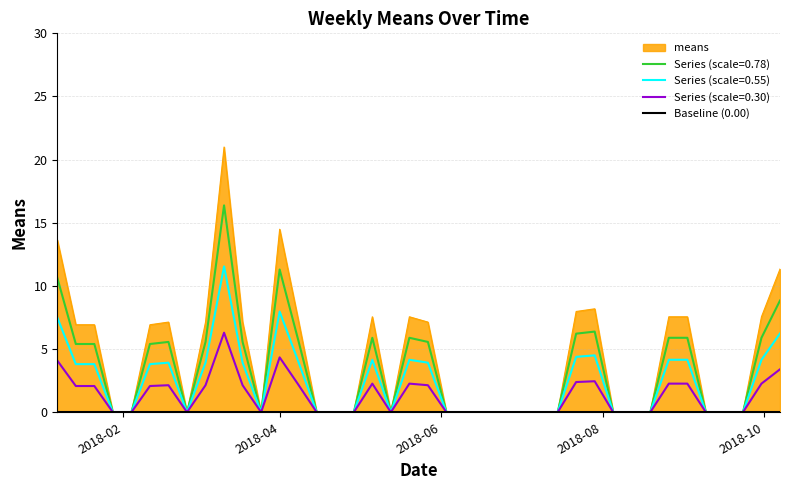

What is the label of the 31st point from the right?

2018-03-11